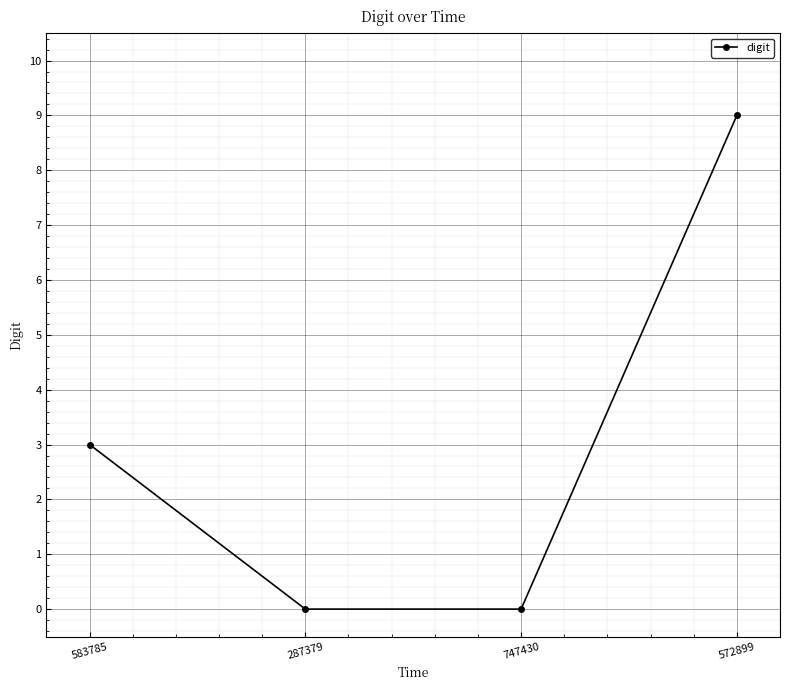

Reading left to right, list all the values displayed in this chart.

583785=3	287379=0	747430=0	572899=9